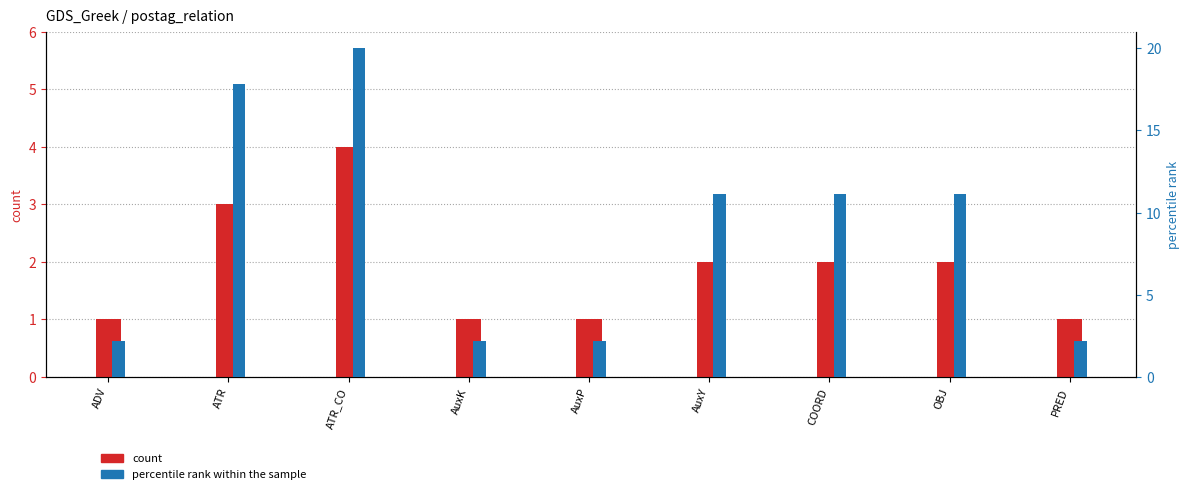

What is the value of the count bar at the 3rd from the left?

4.0